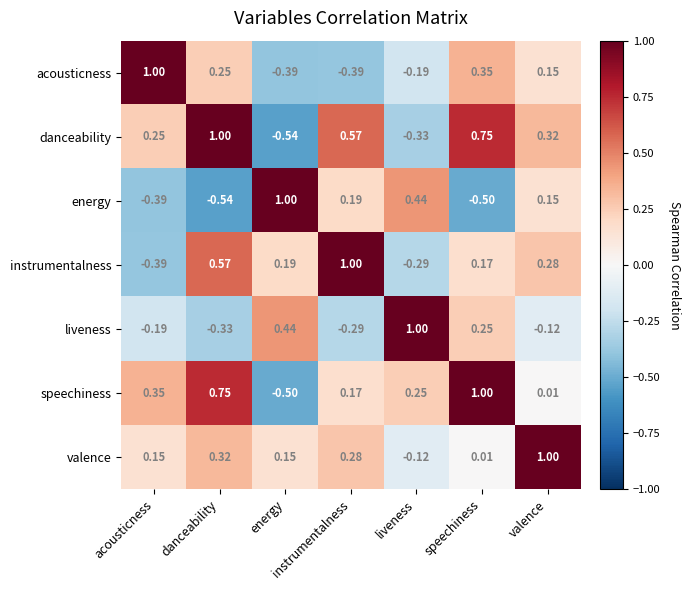

Which series has the largest total across all categories?

speechiness